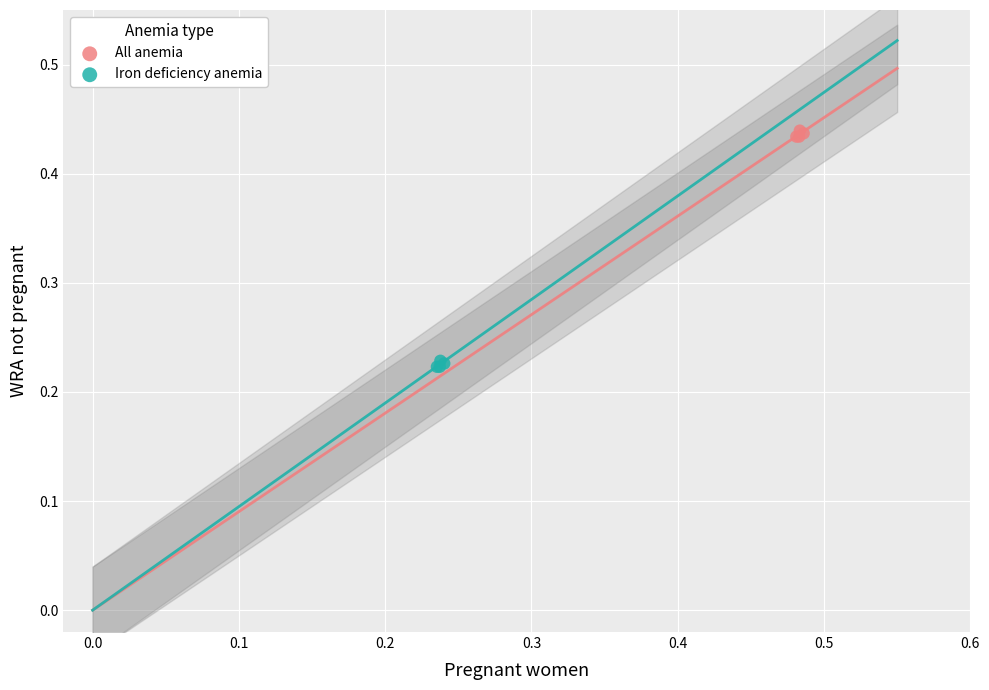

Which series contains the lowest Y value?

Iron deficiency anemia